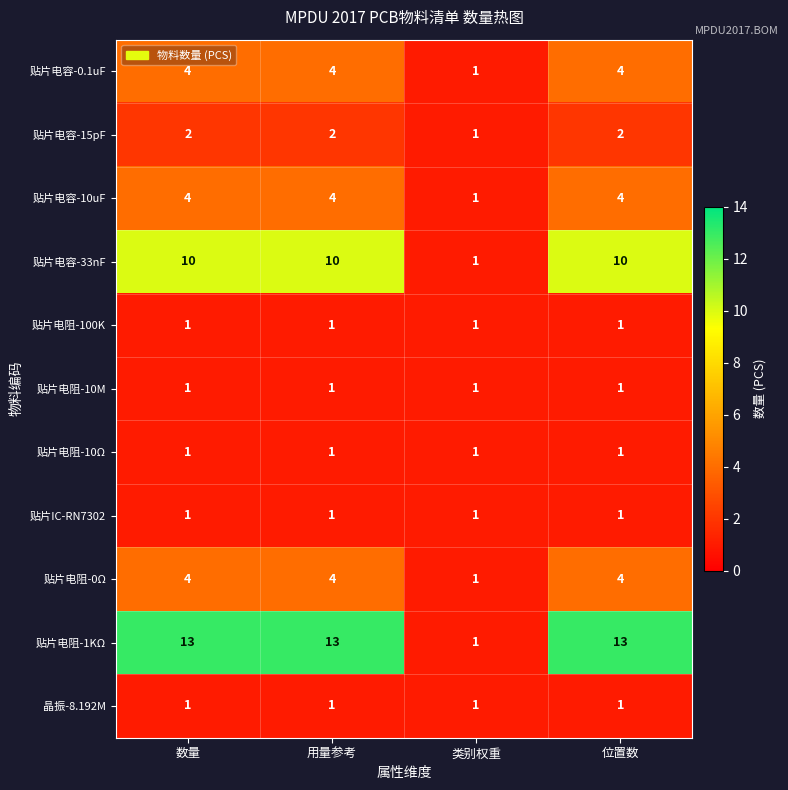

Count the 贴片电容-0.1uF values in the range 4 to 5.

3